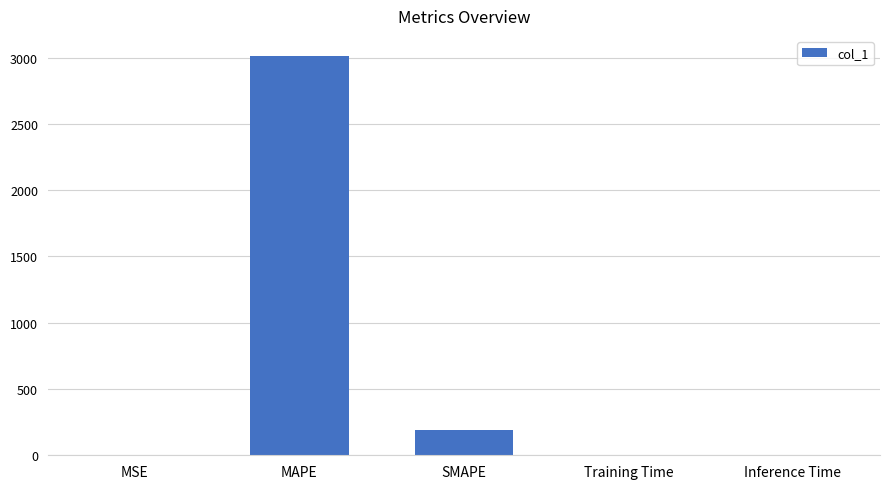

Between MAPE and MSE, which is larger?

MAPE